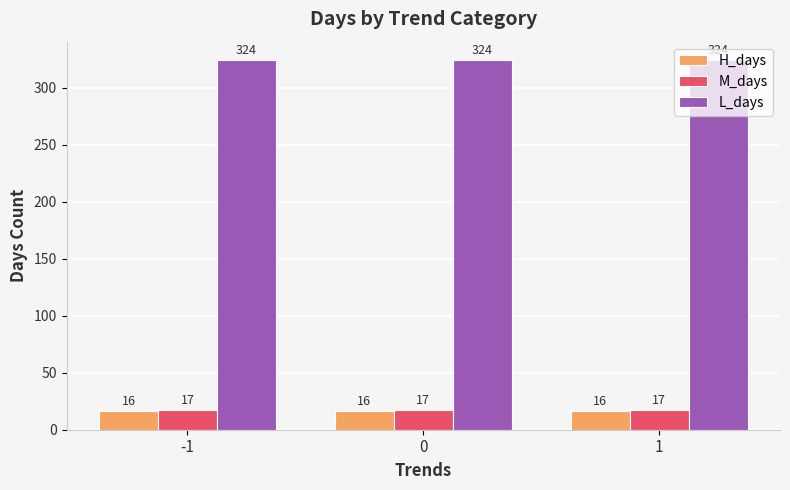

What is the minimum value for L_days?

324